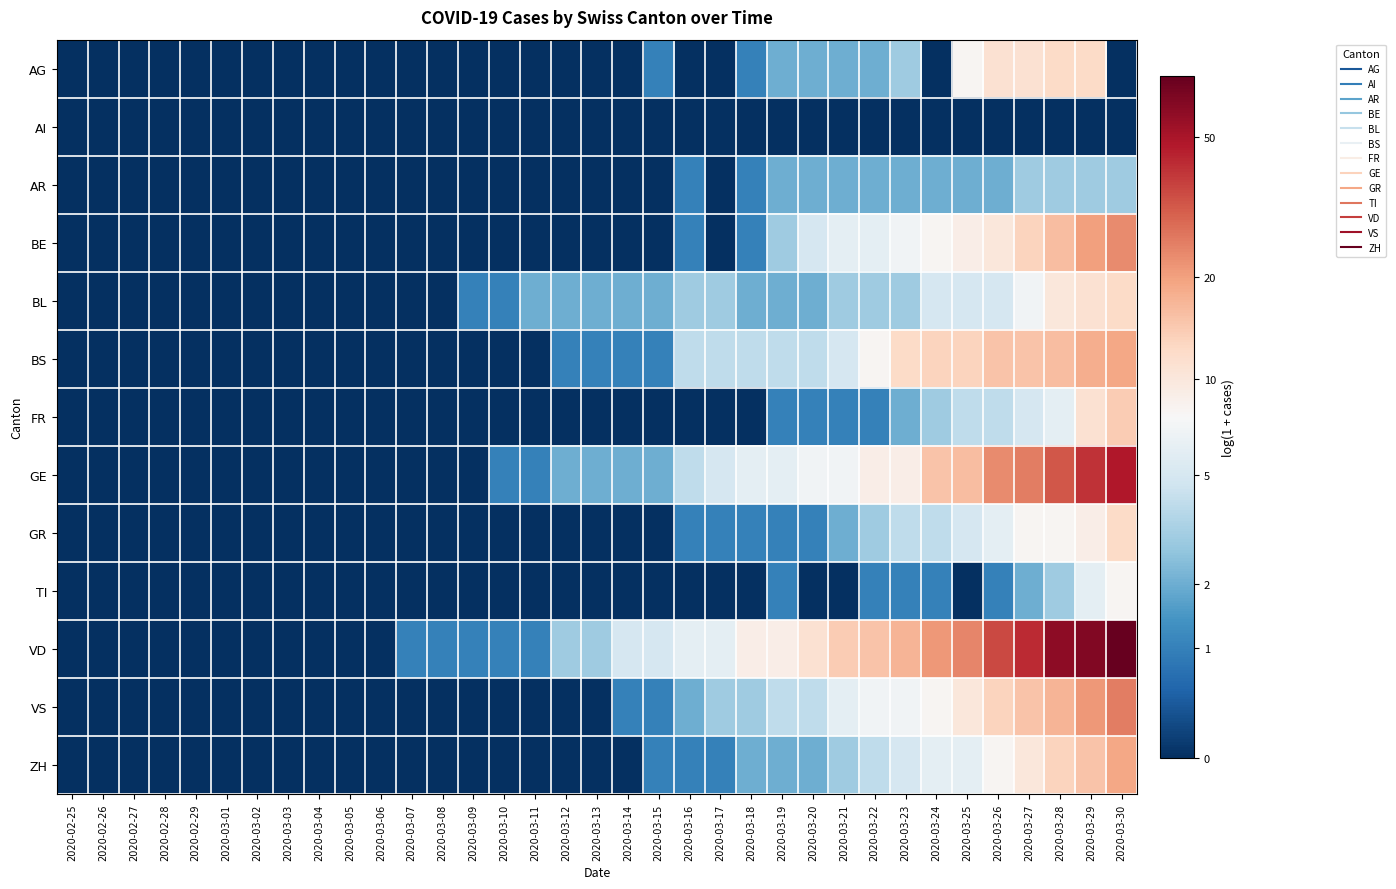

Which series has the largest total across all categories?

VD